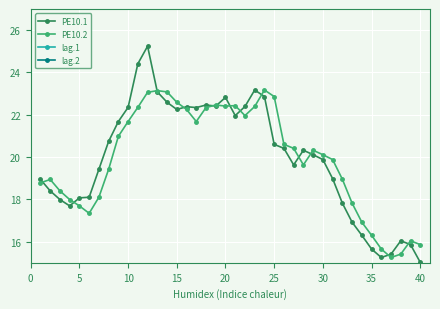

What is the minimum value for PE10.1?

15.0